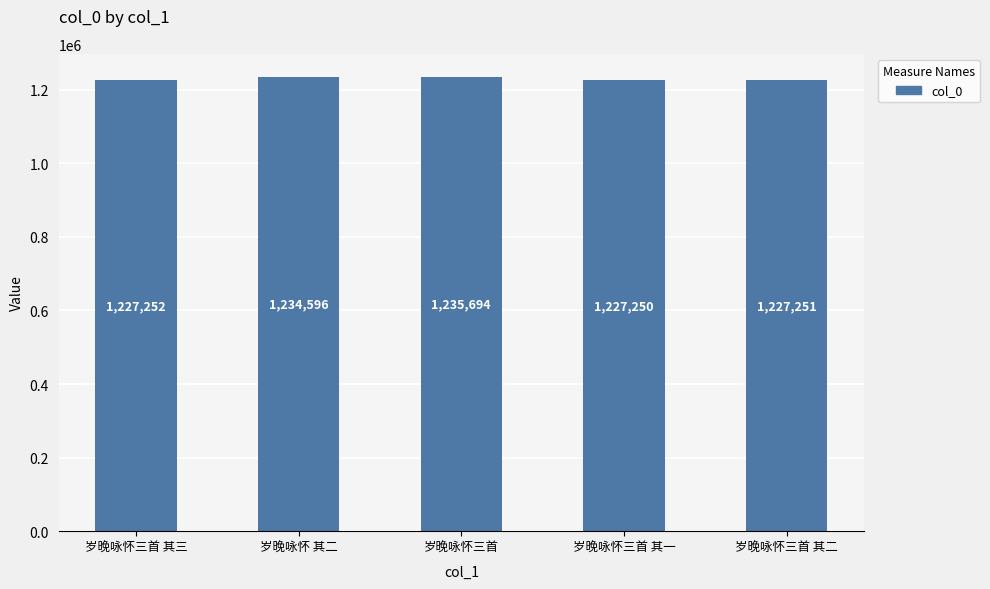

What is the label of the 4th bar from the right?

岁晚咏怀 其二